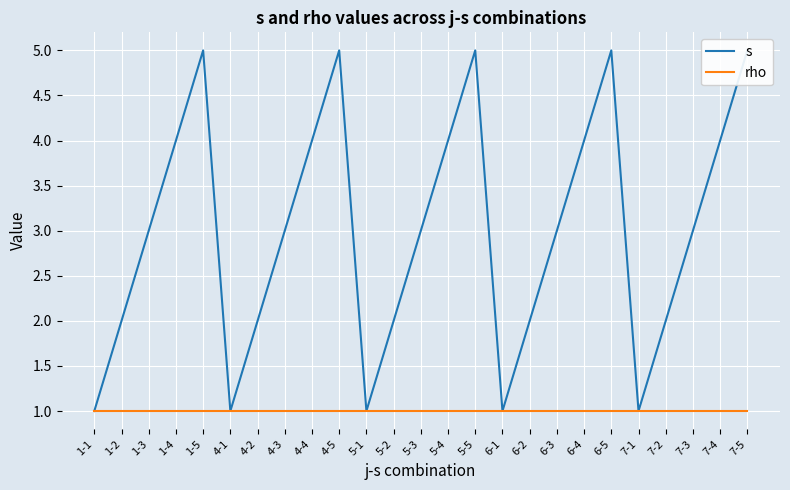

The s series shows 1 at 5-3. True or false?

False